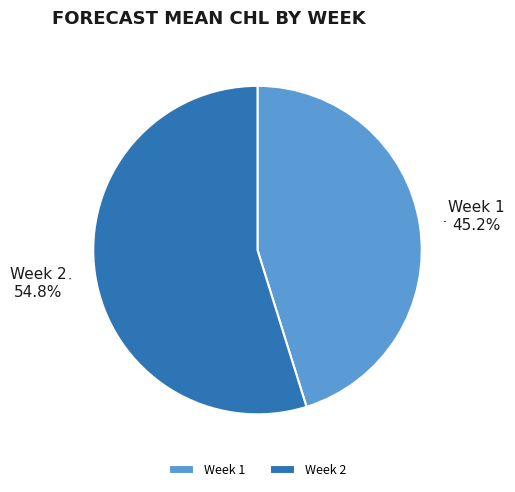

Does any single category account for the majority?

Yes